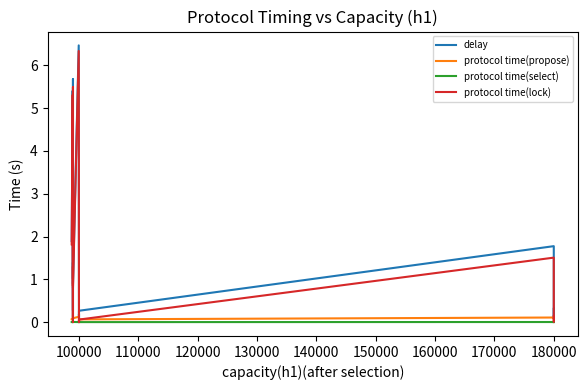

How many data points does each series have?

20